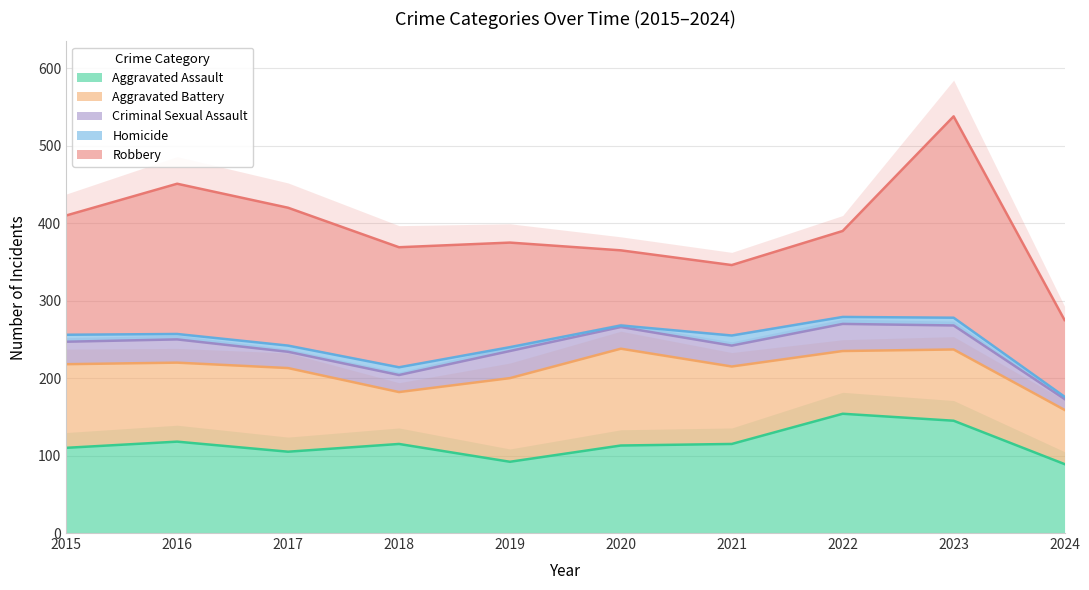

Reading right to left, what are all the values shown in this chart?

Aggravated Assault: 2024=89	2023=145	2022=154	2021=115	2020=113	2019=92	2018=115	2017=105	2016=118	2015=110
Aggravated Battery: 2024=70	2023=92	2022=81	2021=100	2020=125	2019=108	2018=67	2017=108	2016=102	2015=108
Criminal Sexual Assault: 2024=14	2023=31	2022=35	2021=27	2020=28	2019=35	2018=22	2017=21	2016=30	2015=29
Homicide: 2024=3	2023=10	2022=9	2021=13	2020=2	2019=5	2018=10	2017=8	2016=7	2015=9
Robbery: 2024=99	2023=260	2022=111	2021=91	2020=97	2019=135	2018=155	2017=178	2016=194	2015=154